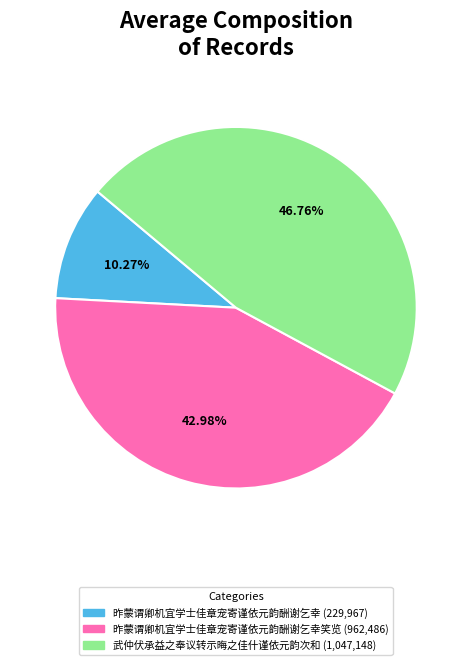

Is there a majority slice in this chart?

No